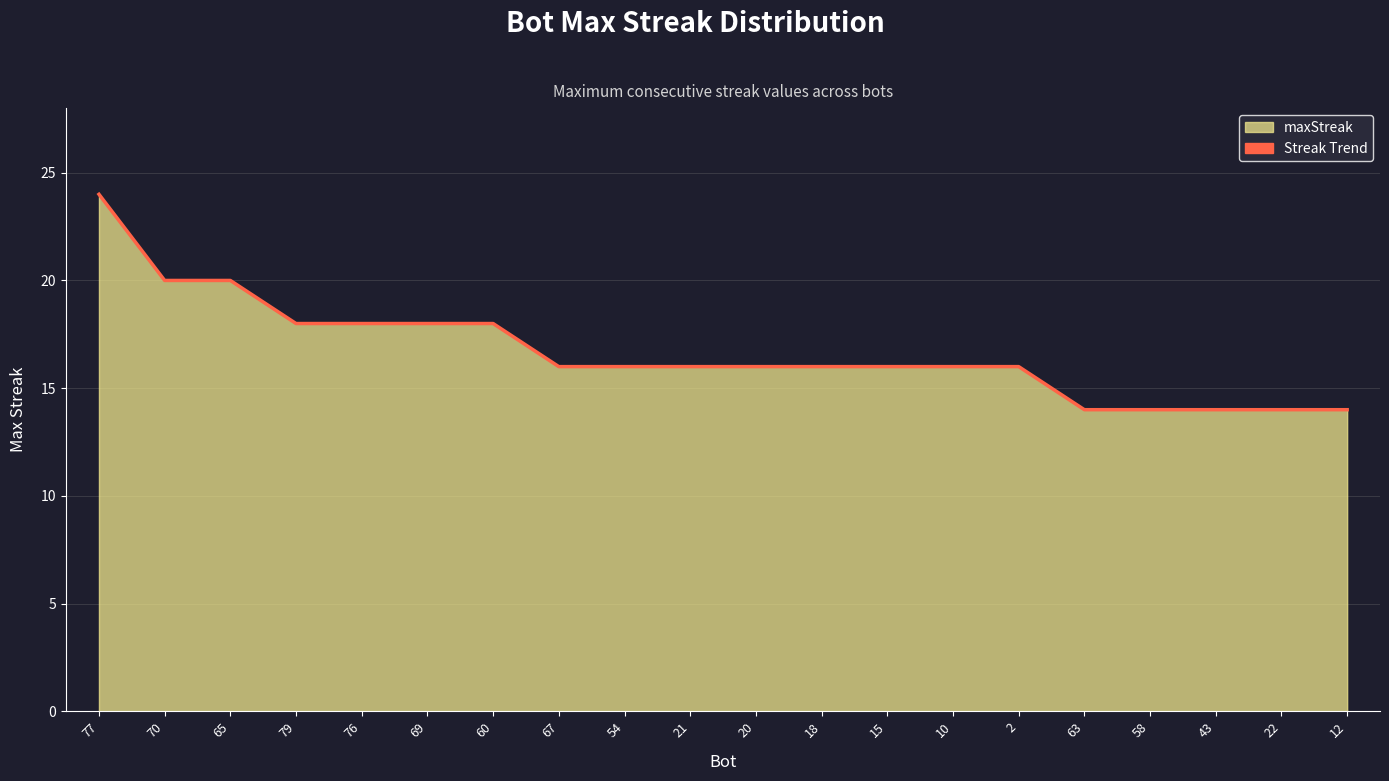

List the labels in order of value, largest first.

77, 70, 65, 79, 76, 69, 60, 67, 54, 21, 20, 18, 15, 10, 2, 63, 58, 43, 22, 12